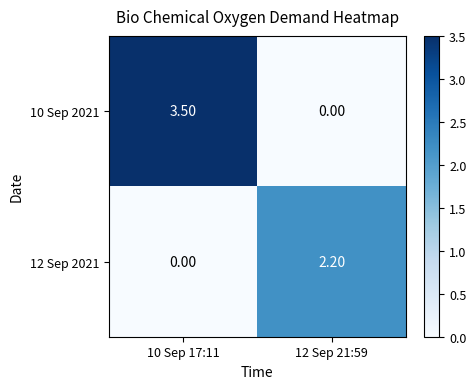

Which series has the largest total across all categories?

10 Sep 2021